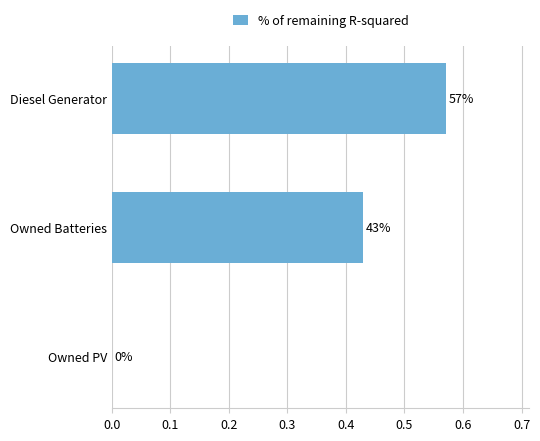

What is the difference between the maximum and minimum values?

0.6